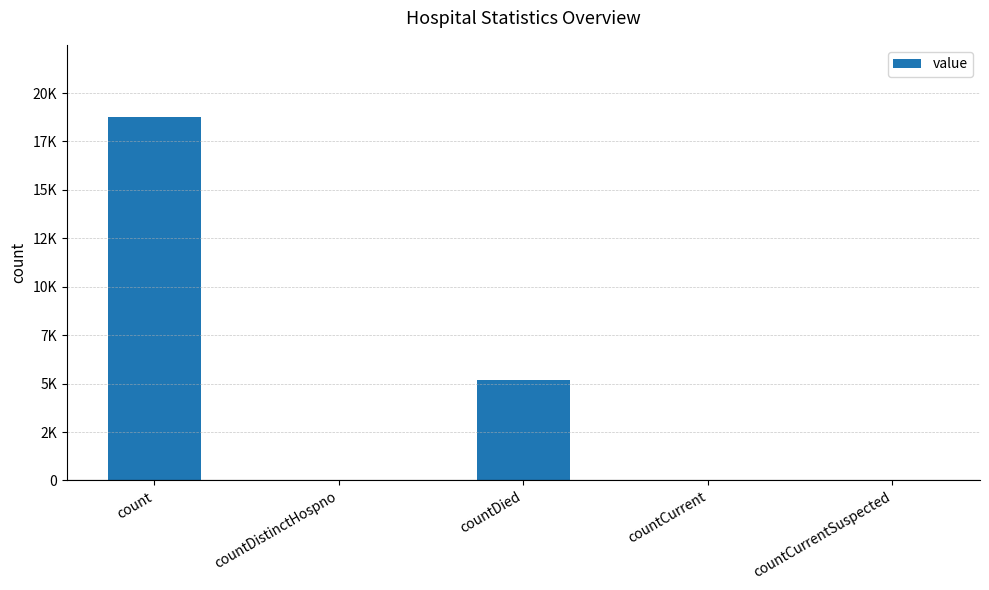

What is the approximate value at countCurrent, to the nearest 10?

30